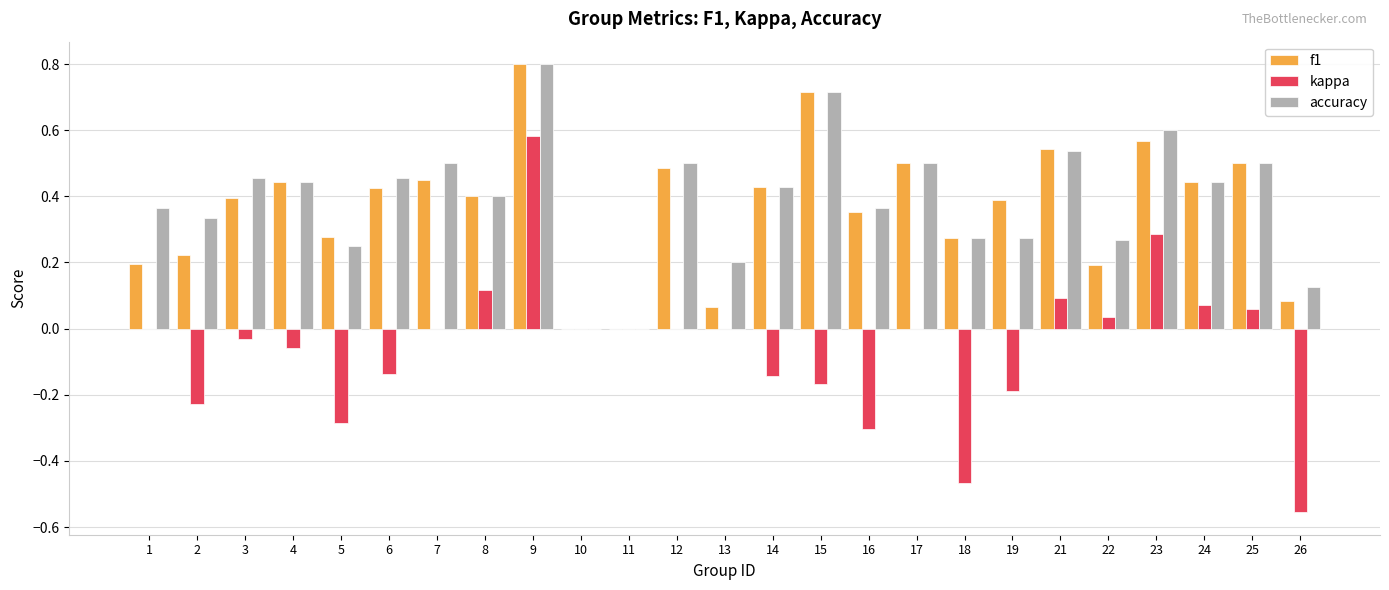

The kappa series shows 0.0 at 22. True or false?

True